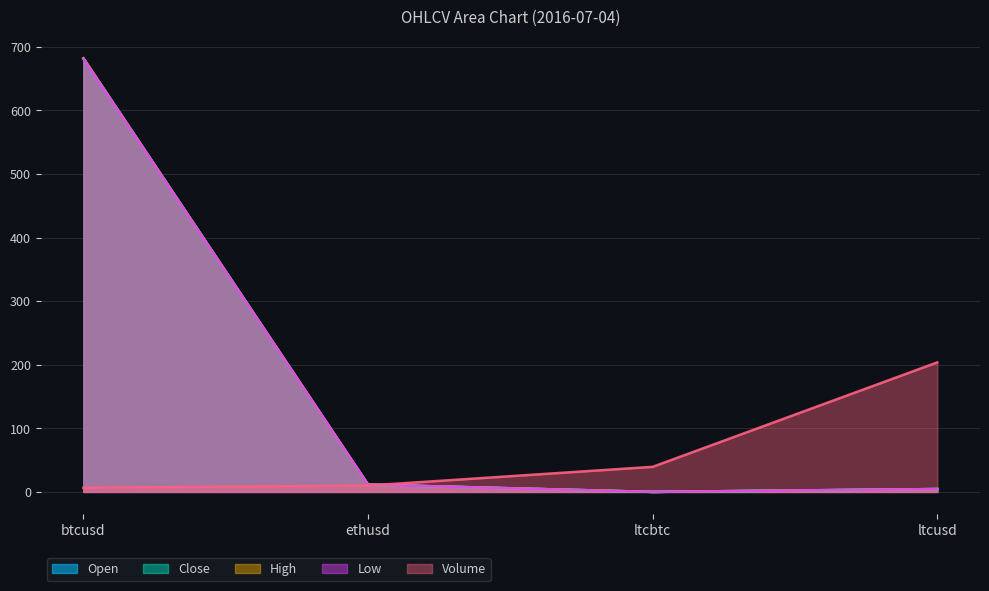

What is the value of the high point at the 4th from the left?

4.5